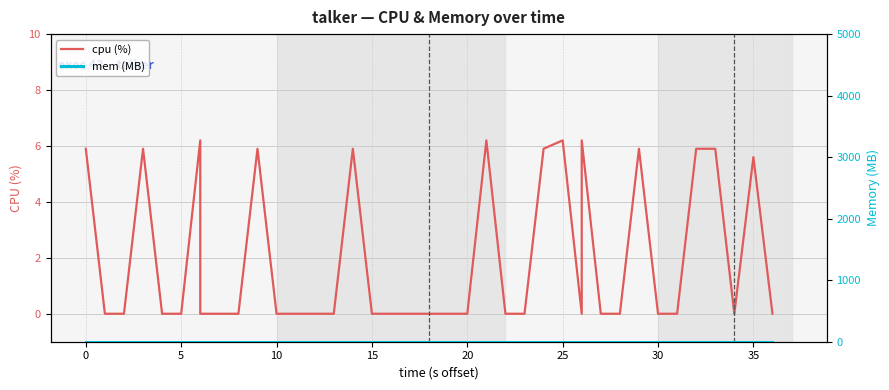

True or false: mem (MB) and cpu (%) intersect in this chart.

True